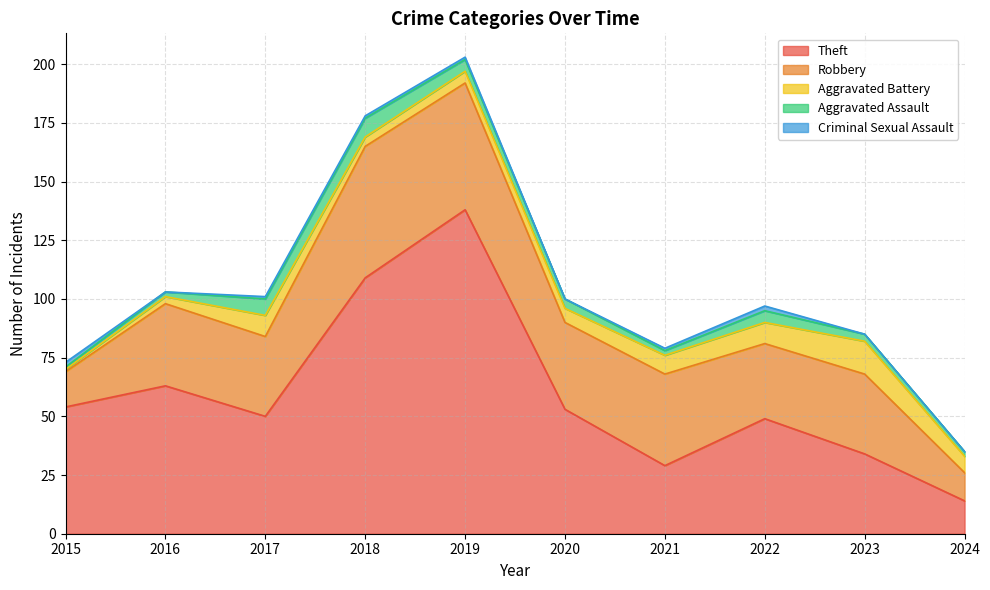

What is the total value across all series at 2015?

73